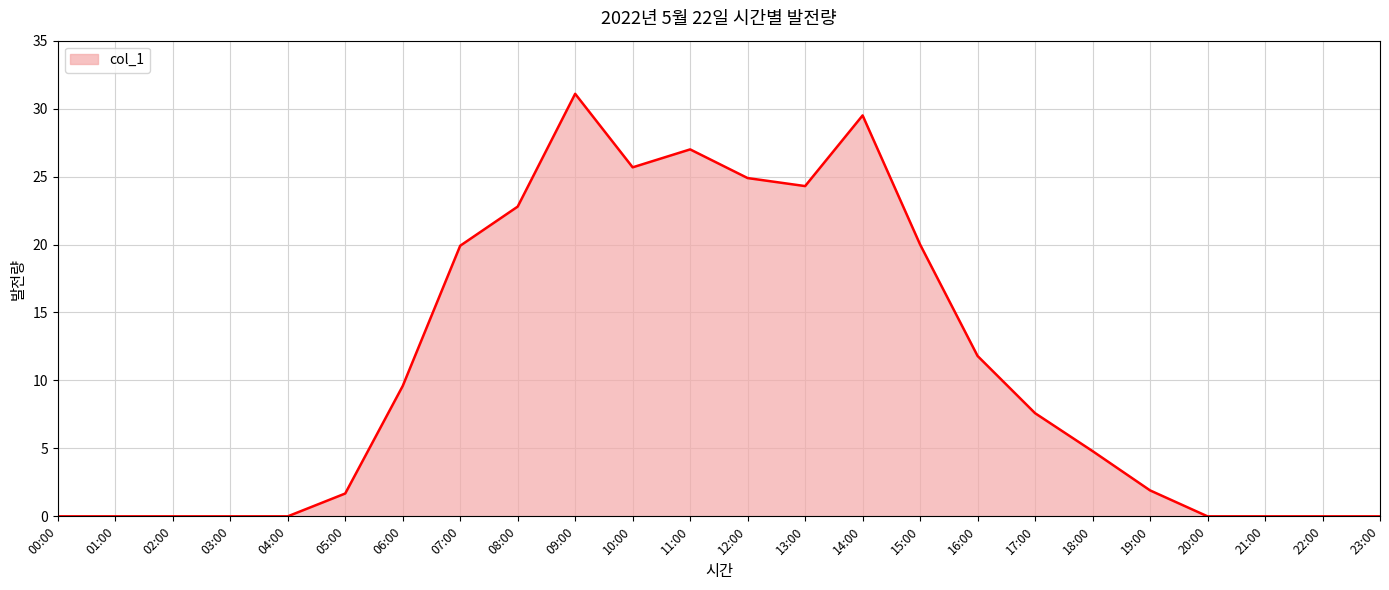

Where is the data nearest to the value 15?

16:00